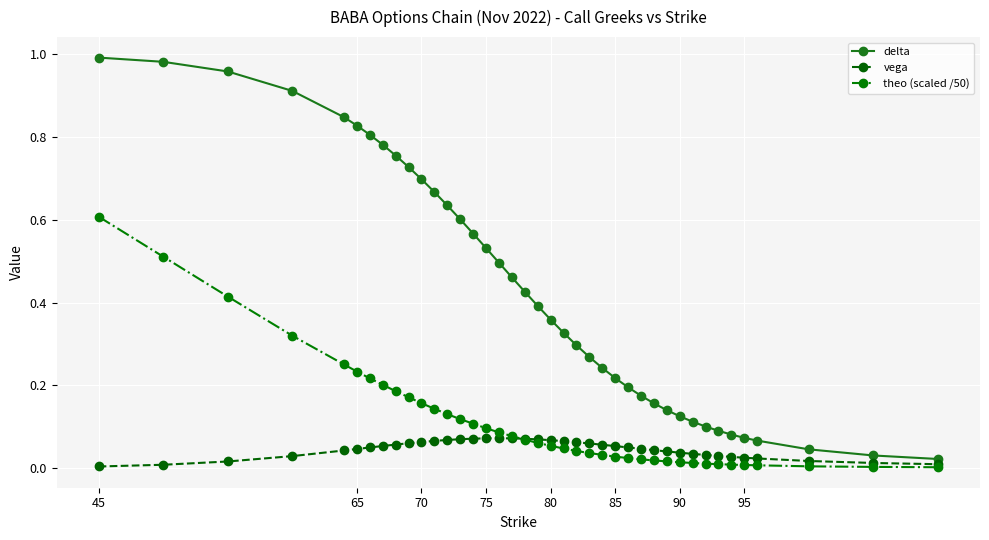

Which series has the widest spread of values?

delta